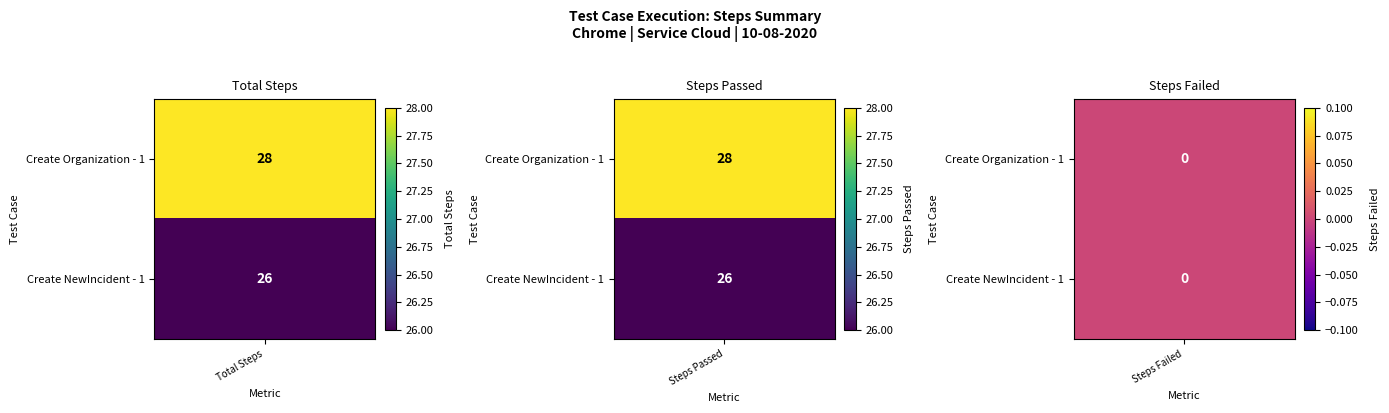

List the series in order of their peak value, lowest first.

Create NewIncident - 1, Create Organization - 1